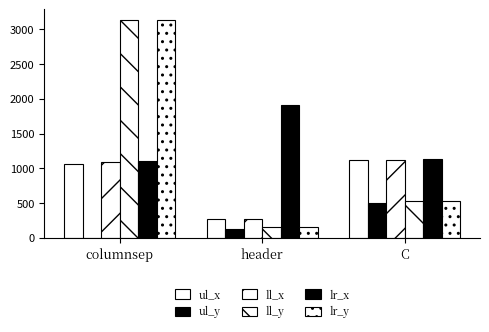

What is the maximum value for ul_x?

1120